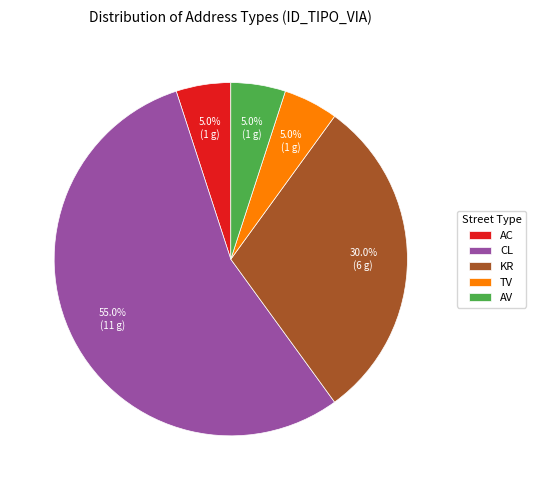

What percentage is the TV slice, to the nearest percent?

5%